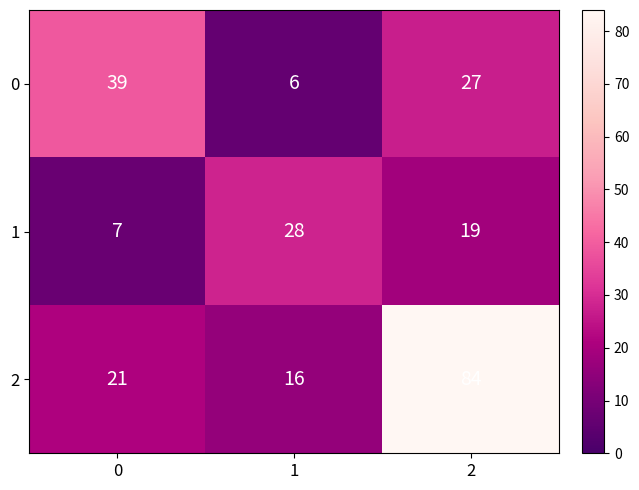

True or false: 1 has a value of 33 at 2.

False